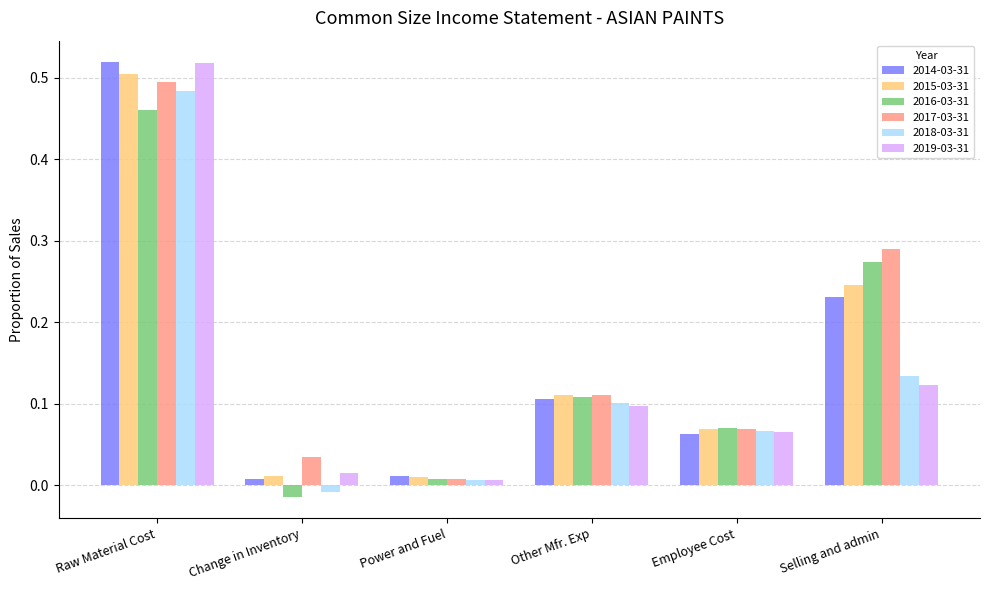

How many groups of bars are there?

6